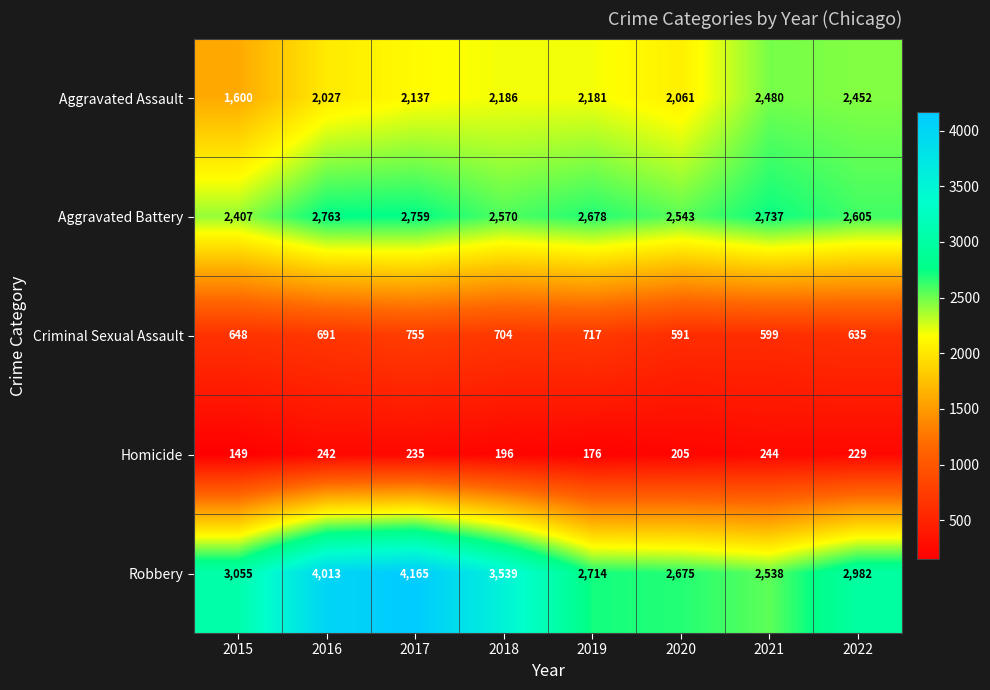

What is the greatest value displayed?

4165